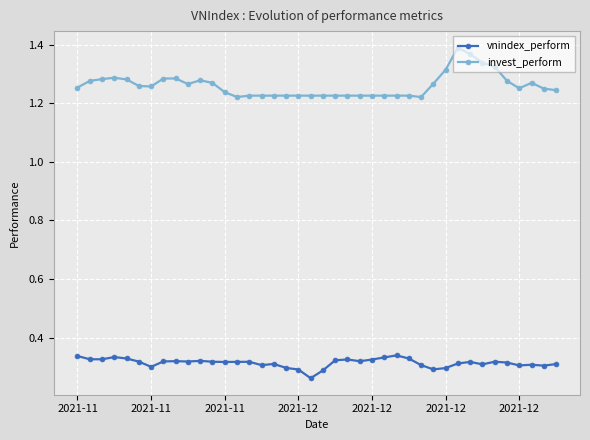

At how many categories does at least one series exceed 0?

40